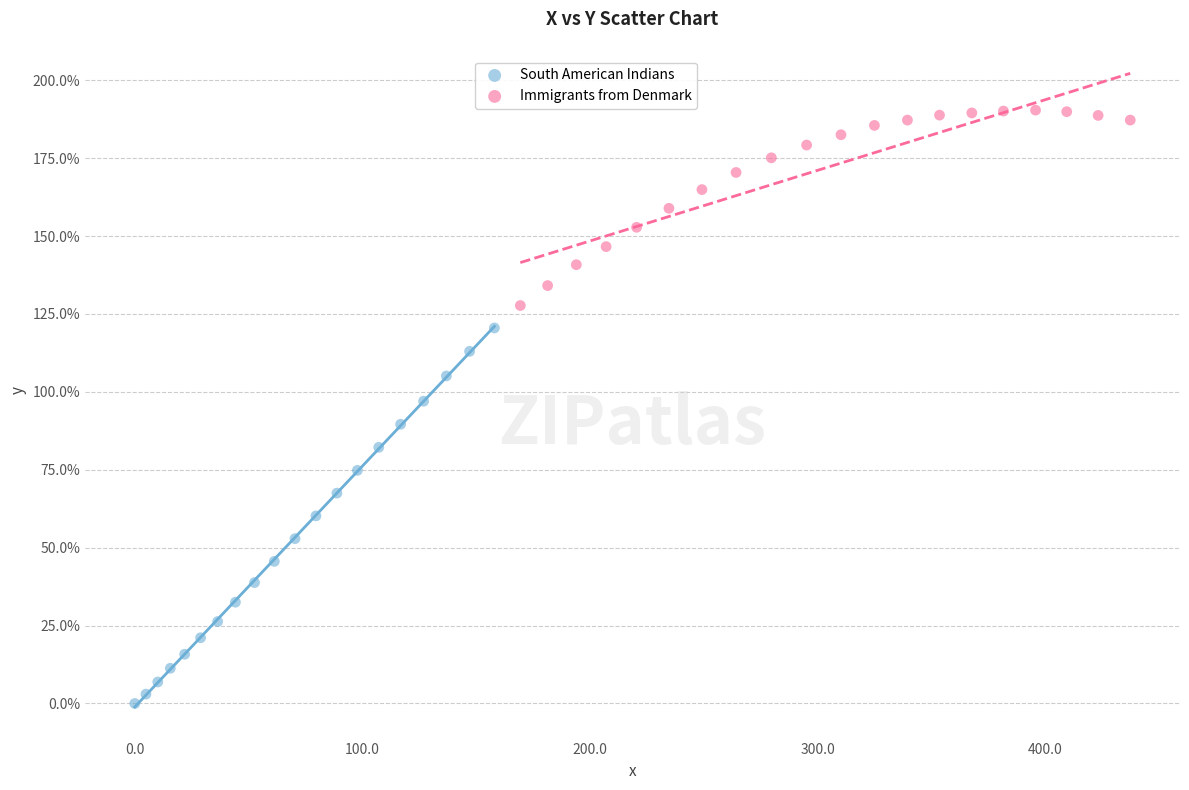

Which series has the largest Y range (max minus min)?

South American Indians